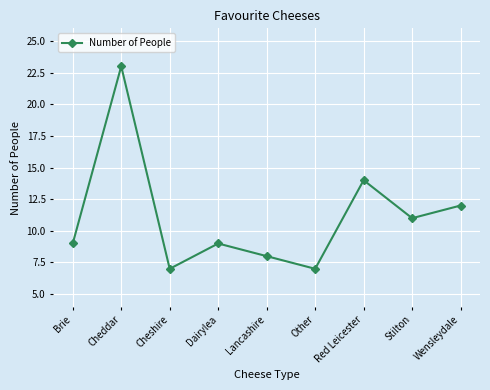

How many lines are shown in the chart?

1